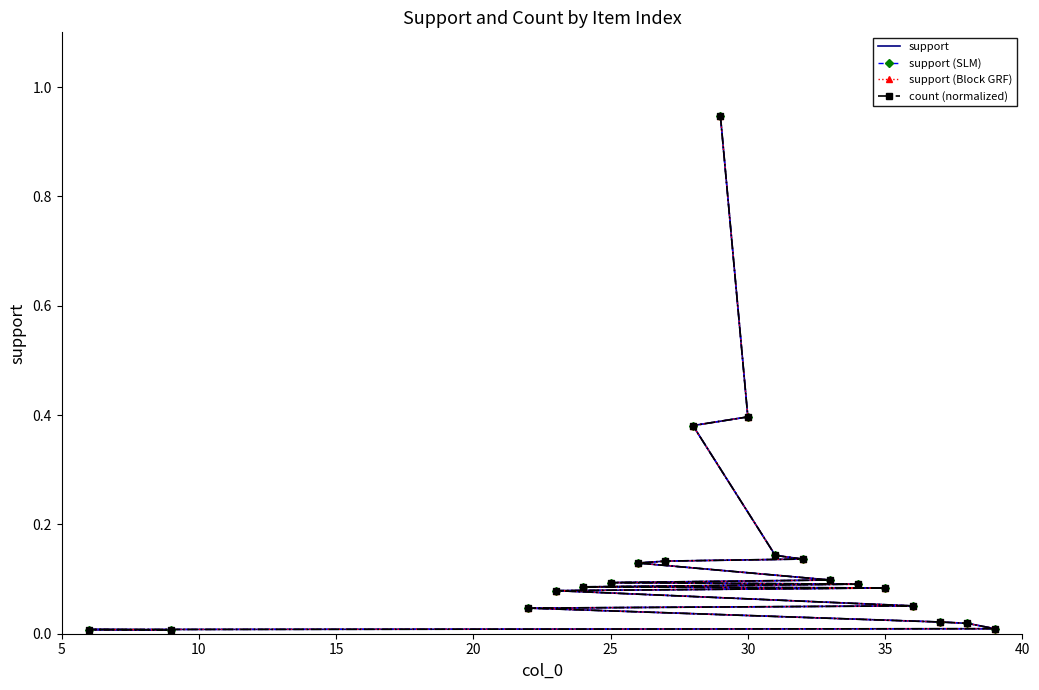

What is the maximum value shown in the chart?

0.9